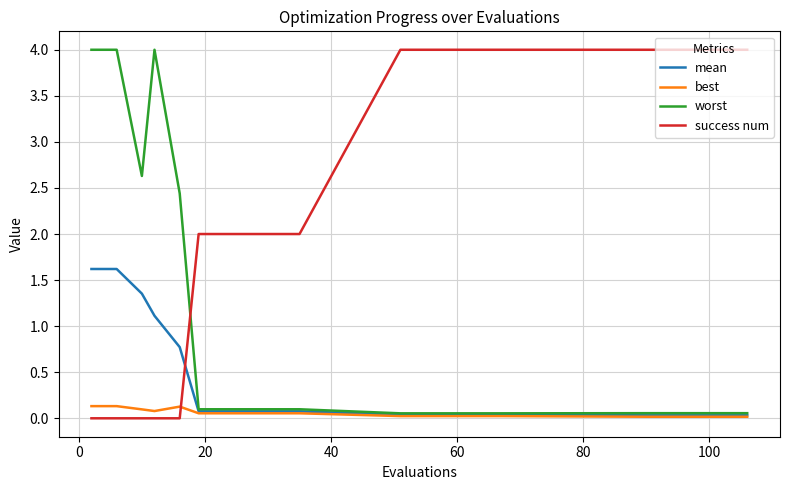

How many times do mean and success num cross each other?

1